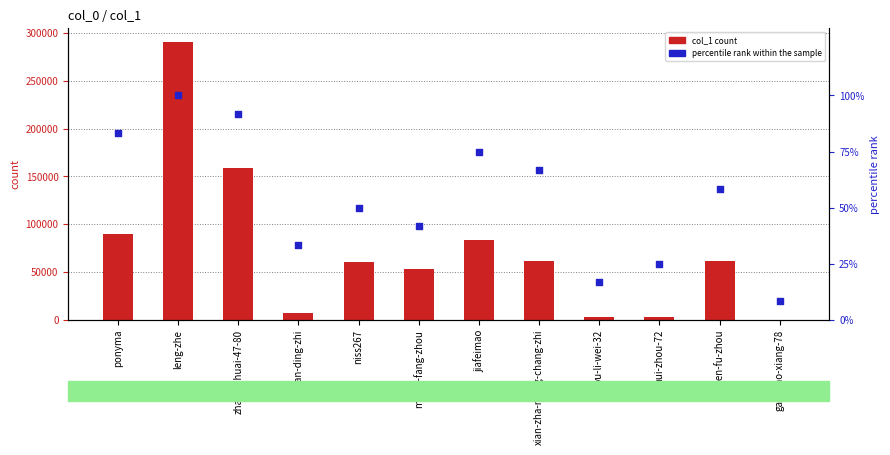

At how many categories does at least one series exceed 151116?

2